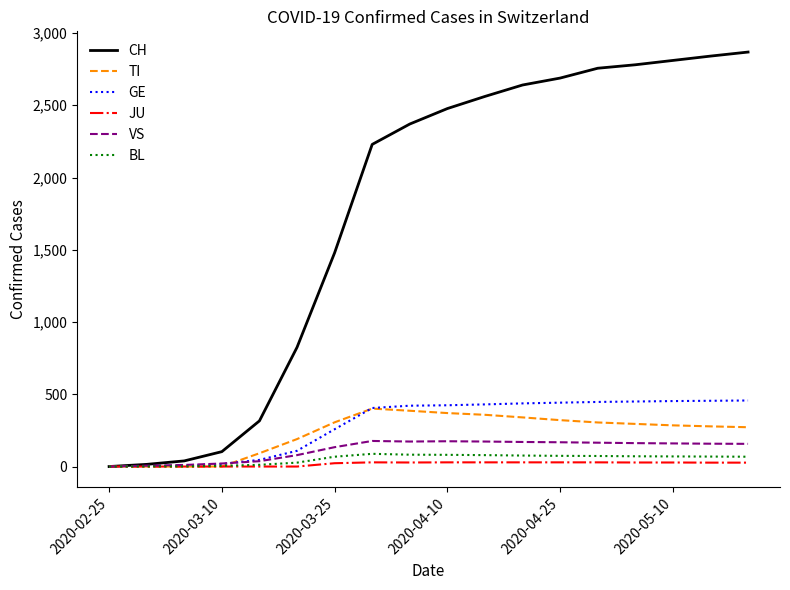

Which series has the largest range (max minus min)?

CH